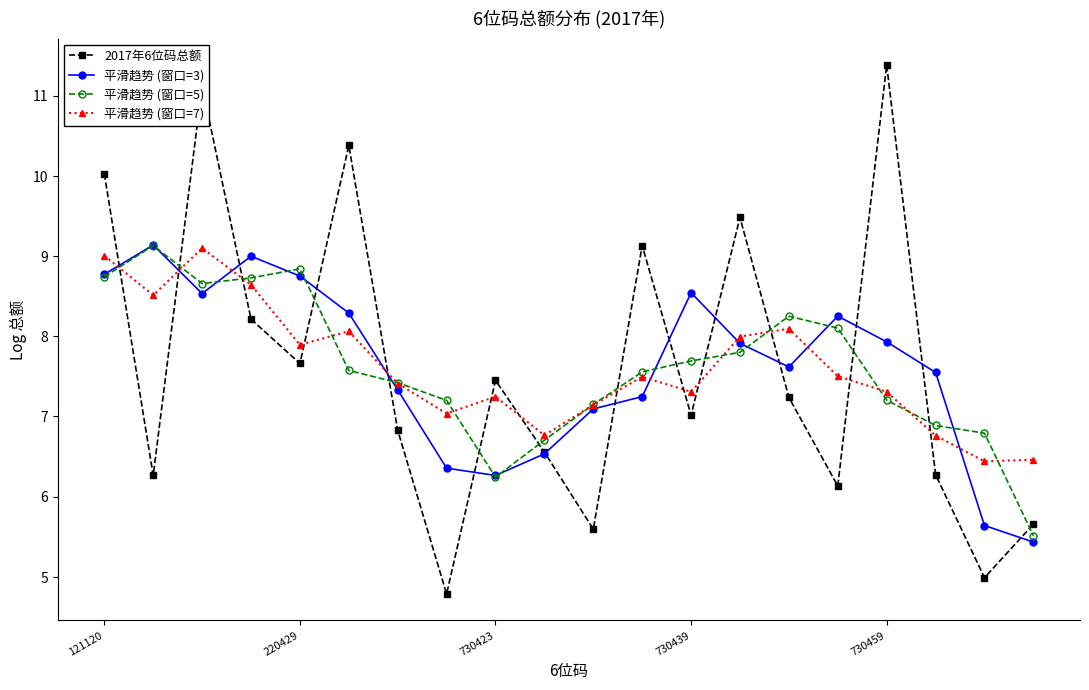

What is the minimum value shown in the chart?

4.8